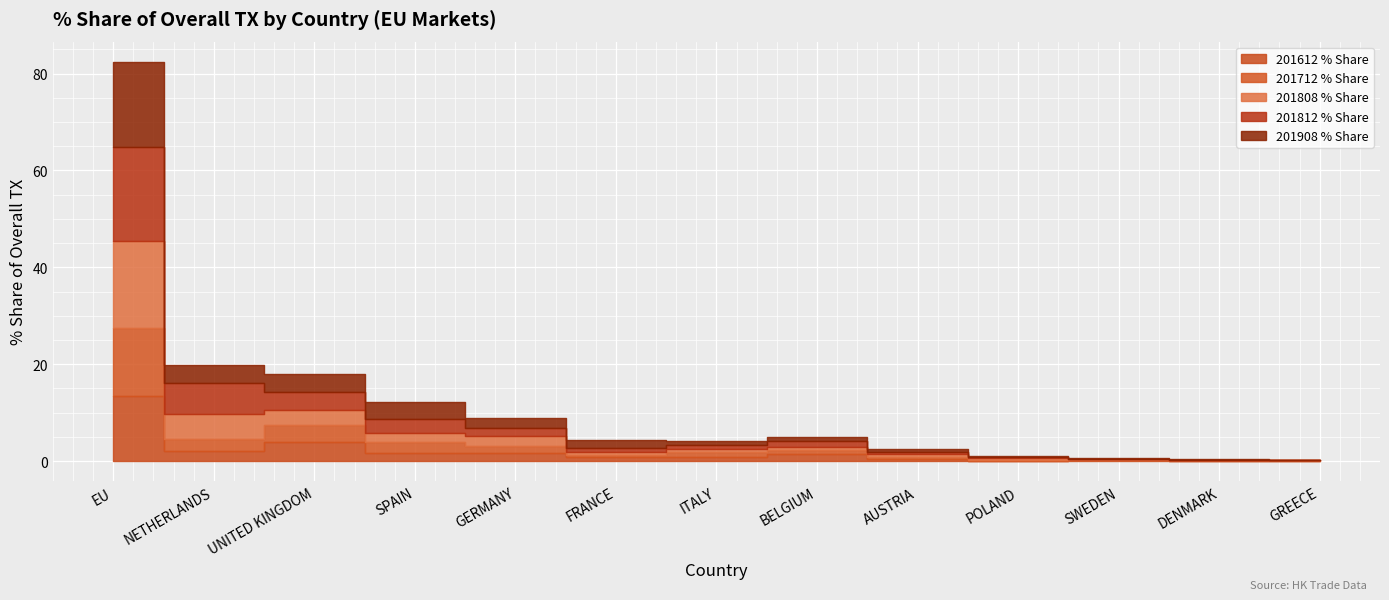

Between which two adjacent categories do 201808_% Share of overall TX and 201908_% Share of overall TX first intersect?

NETHERLANDS and UNITED KINGDOM